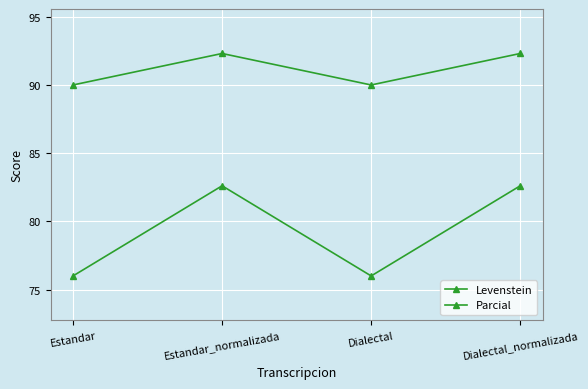

Is this an area chart (filled region under the line)?

No